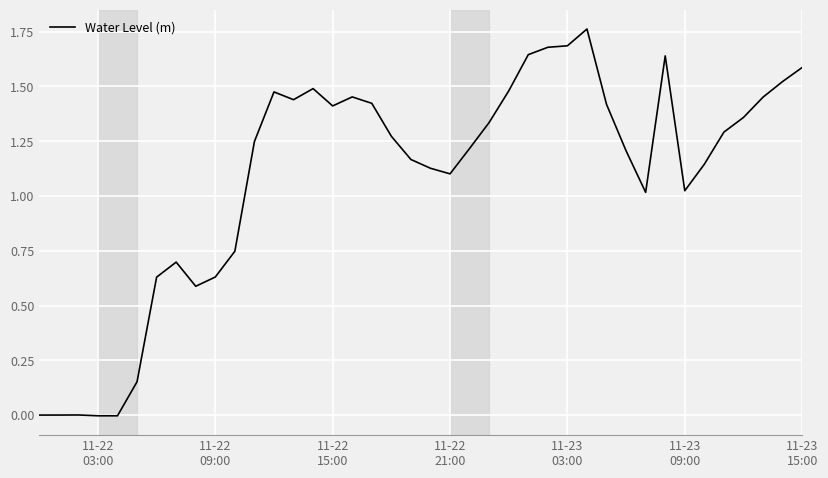

What is the value of the 8th point from the left?

0.7